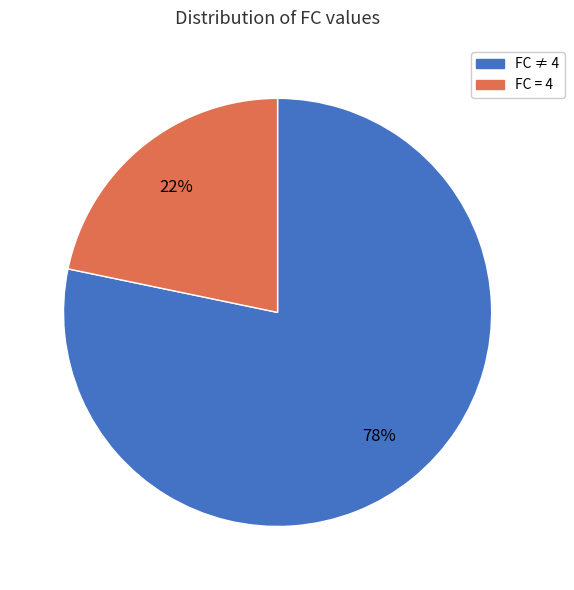

To the nearest percent, what is the average slice percentage?

50%